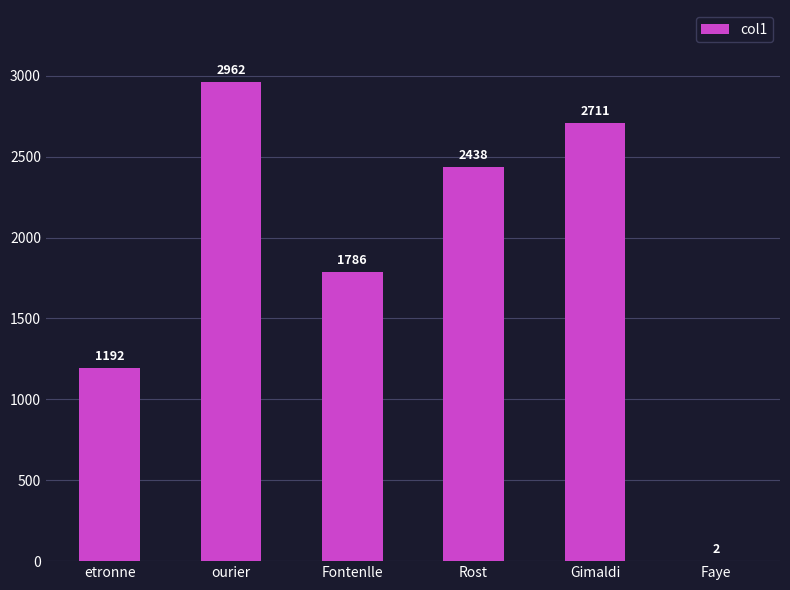

Which category has the highest value across all series?

ourier